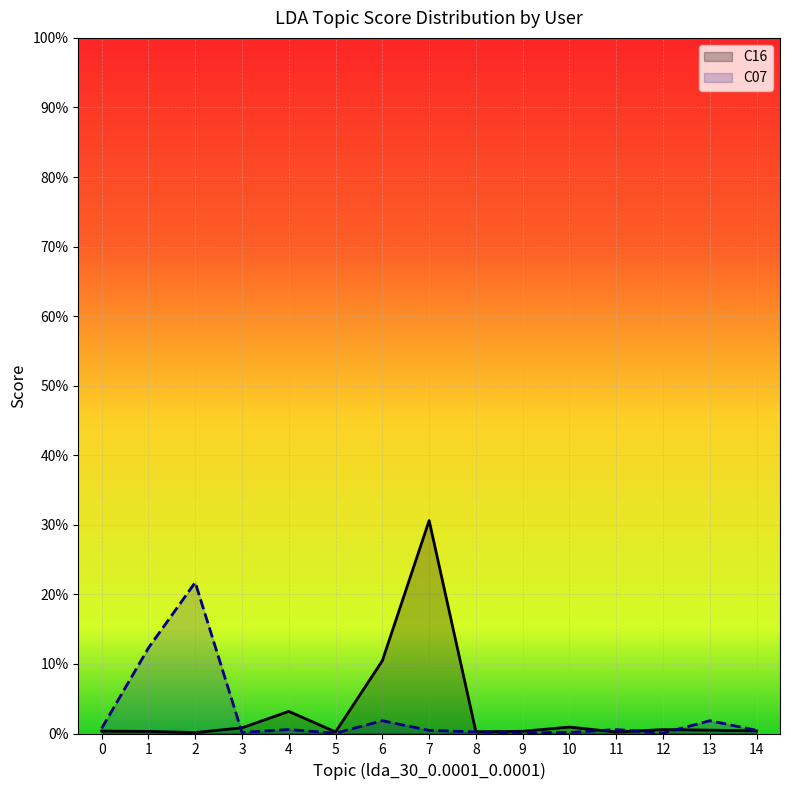

Which series ends up on top after the final intersection of C16 and C07?

C07